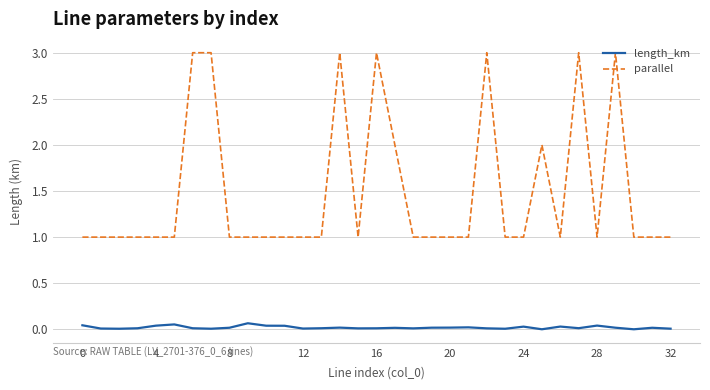

What is the lowest value of the parallel series?

1.0